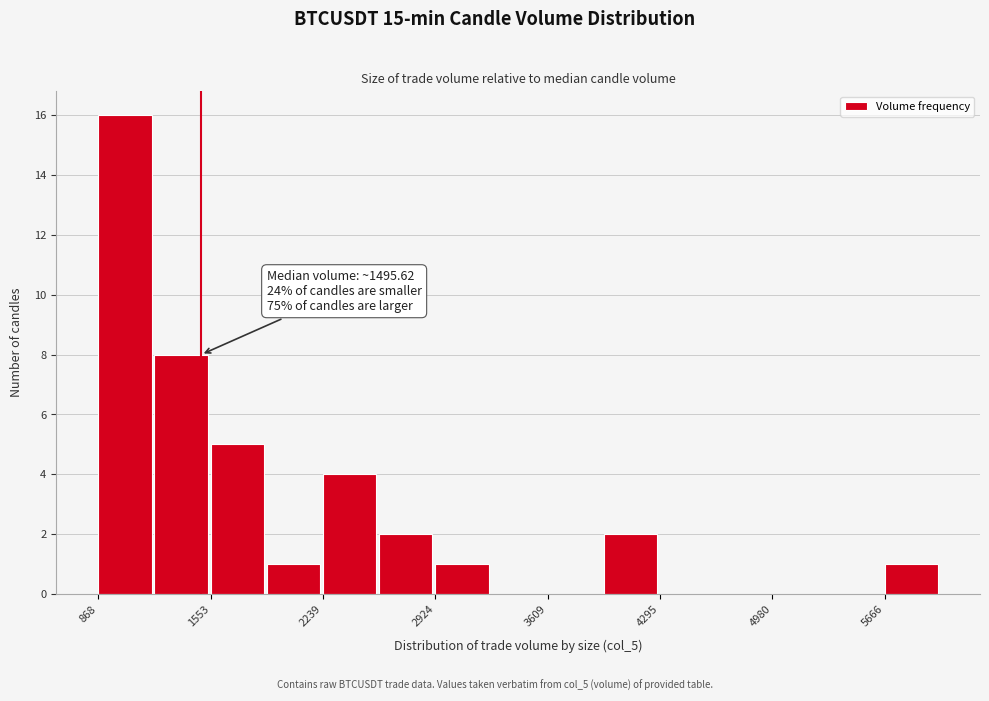

Around what value on the x-axis is the tallest bar? Give the approximate position of its centre, as read against the axis.

1000